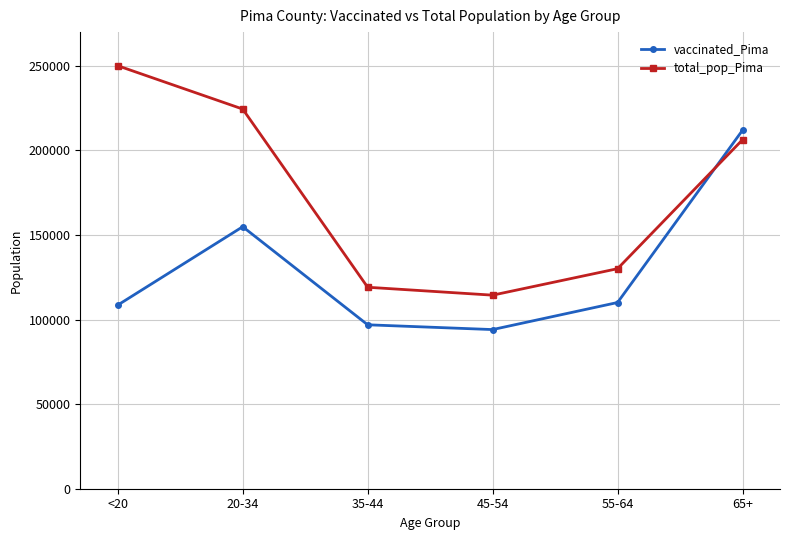

What is the difference between the highest and lowest values at 55-64?

20001